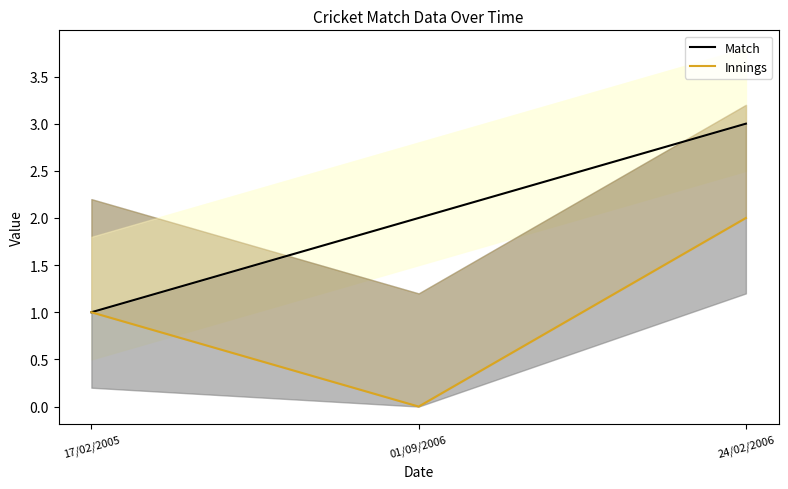

Which series has the largest range (max minus min)?

Match